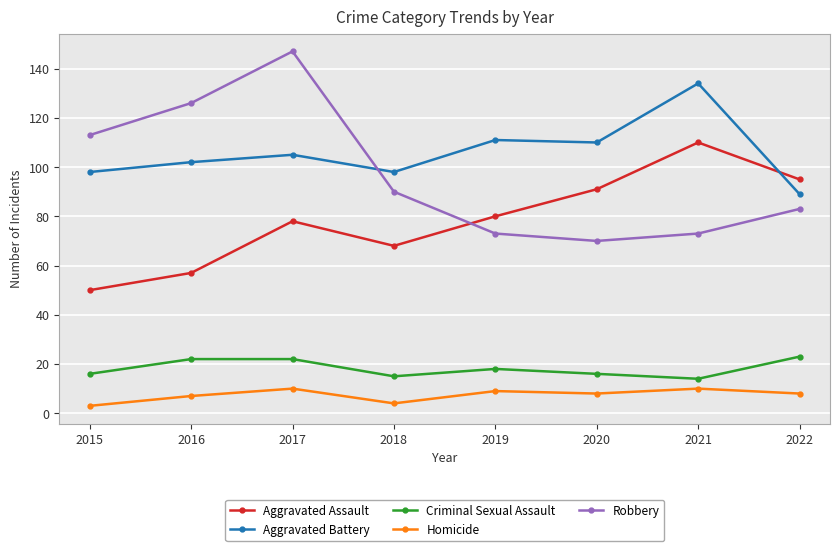

Reading left to right, transcribe all the data shown in this chart.

Aggravated Assault: 50	57	78	68	80	91	110	95
Aggravated Battery: 98	102	105	98	111	110	134	89
Criminal Sexual Assault: 16	22	22	15	18	16	14	23
Homicide: 3	7	10	4	9	8	10	8
Robbery: 113	126	147	90	73	70	73	83